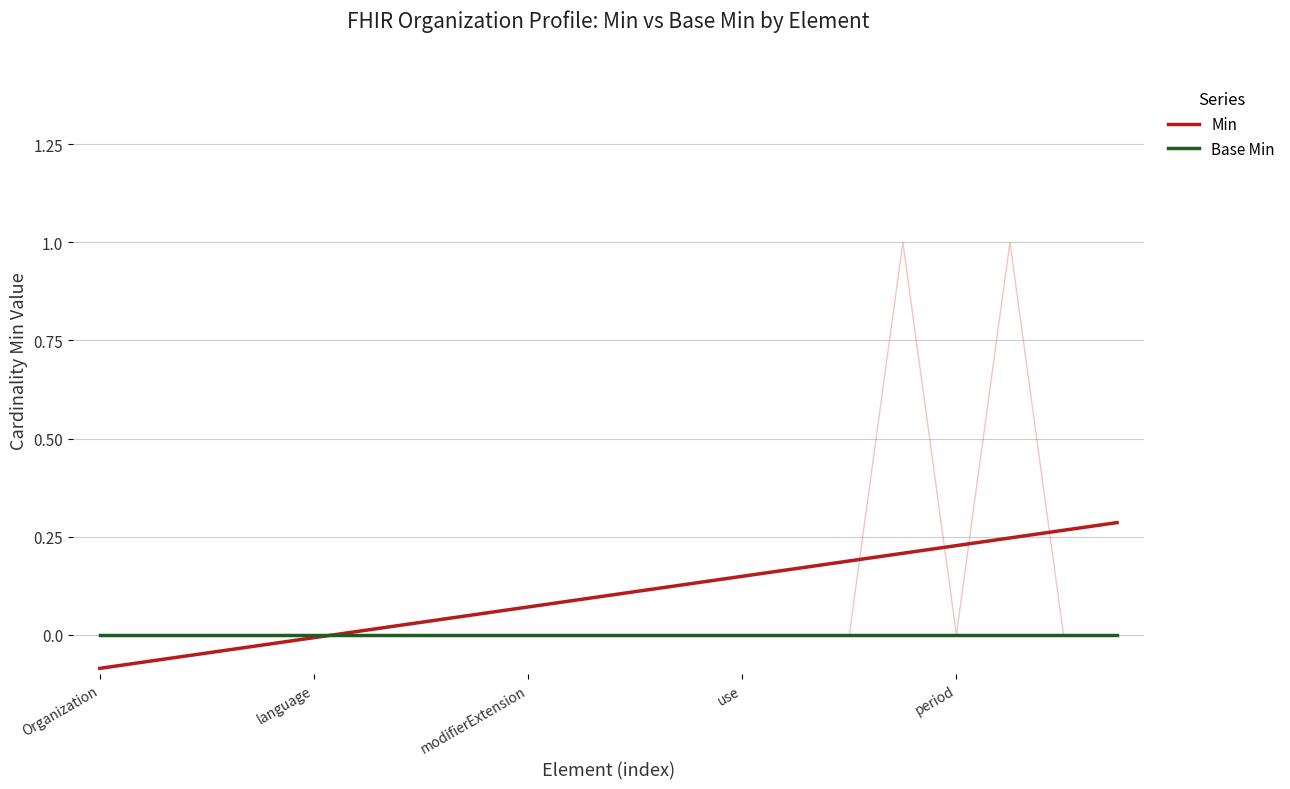

Which series has the largest range (max minus min)?

Min